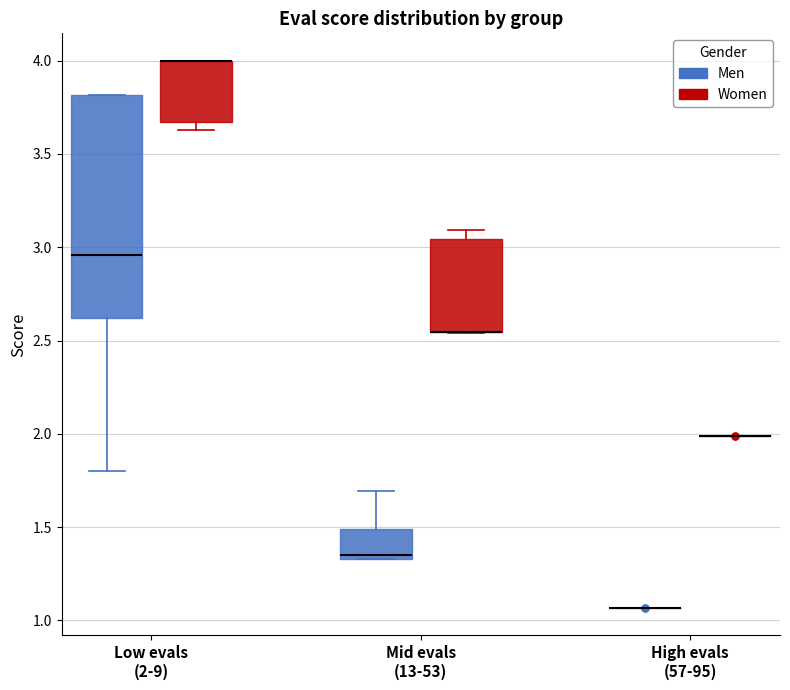

Which box is the tallest, from its lower edge to its upper edge?

Low evals (2-9) (Men)